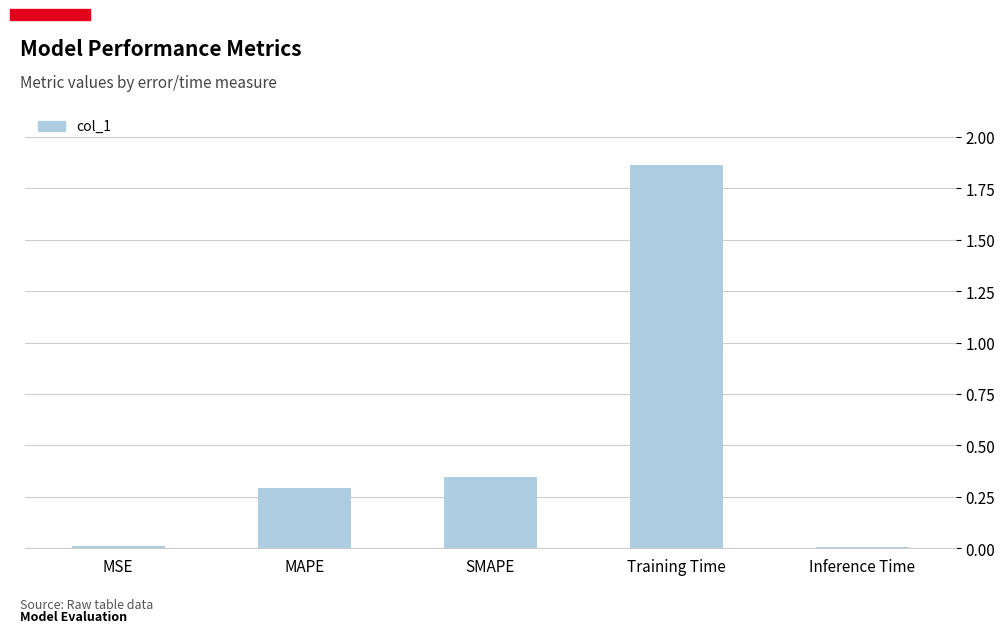

How many bars are there in total?

5